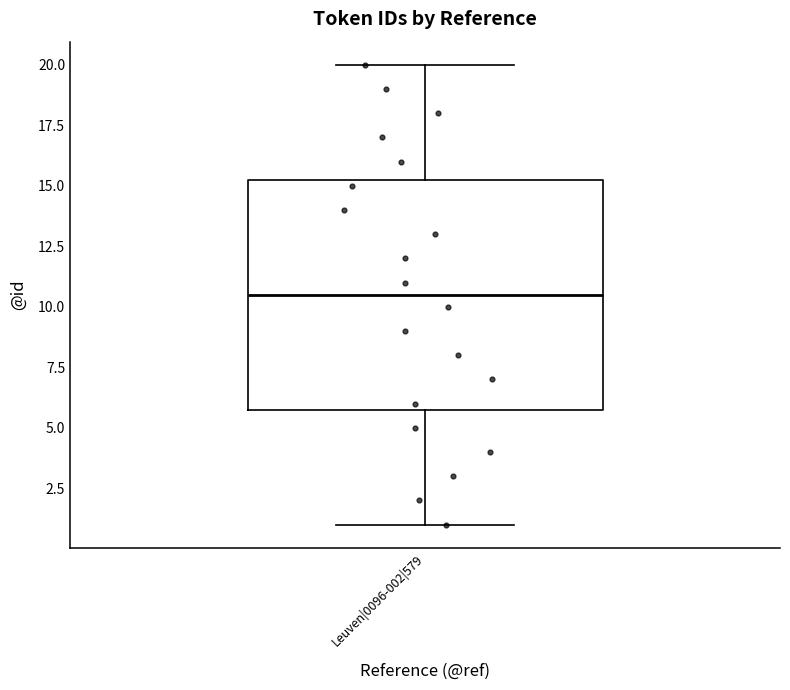

Where does the lower whisker of the box for Leuven|0096-002|579 end on the y-axis? The values are not printed on the chart, so give them approximately, as read against the axis.

1.0